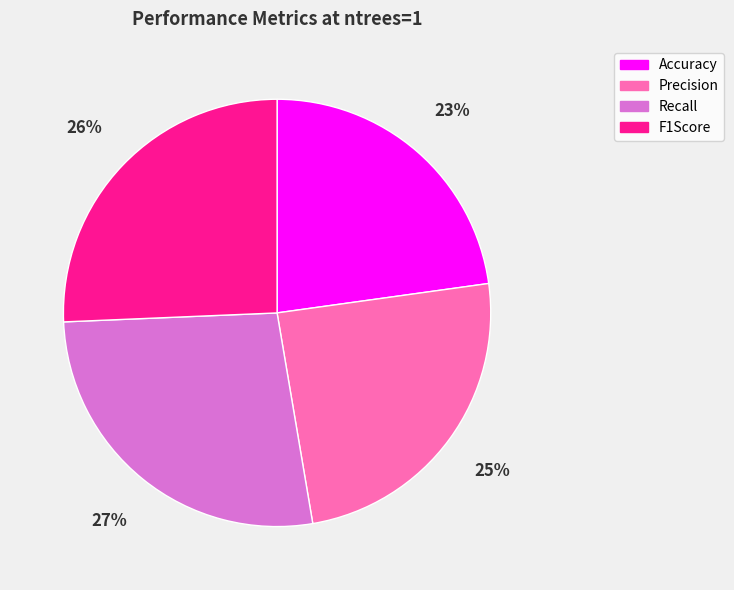

Rank the categories by value from highest to lowest.

Recall, F1Score, Precision, Accuracy